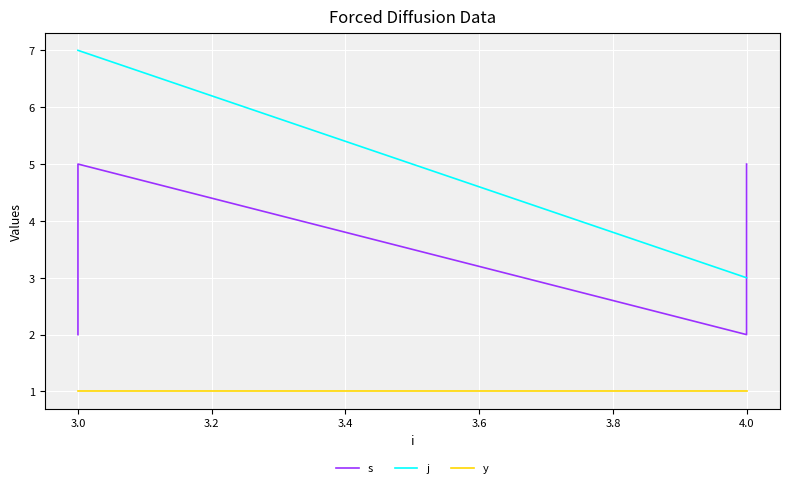

How many categories are shown in the chart?

8